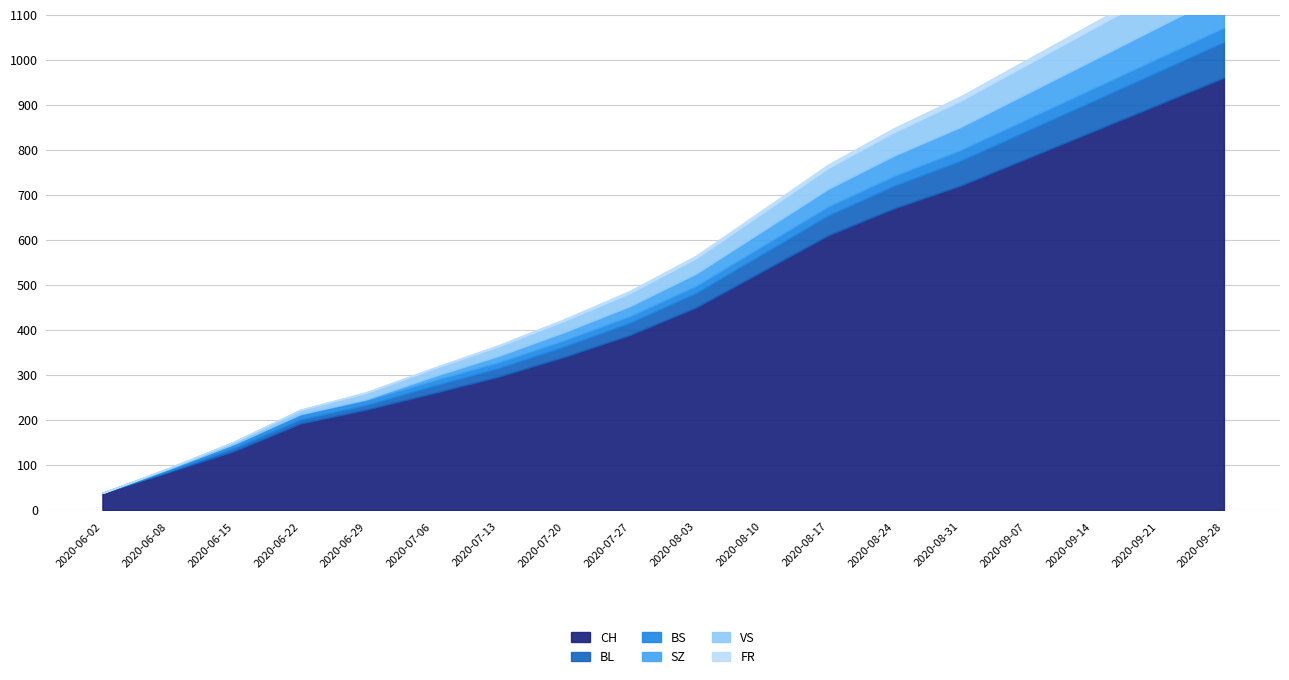

True or false: SZ has a value of 9 at 2020-07-06.

True